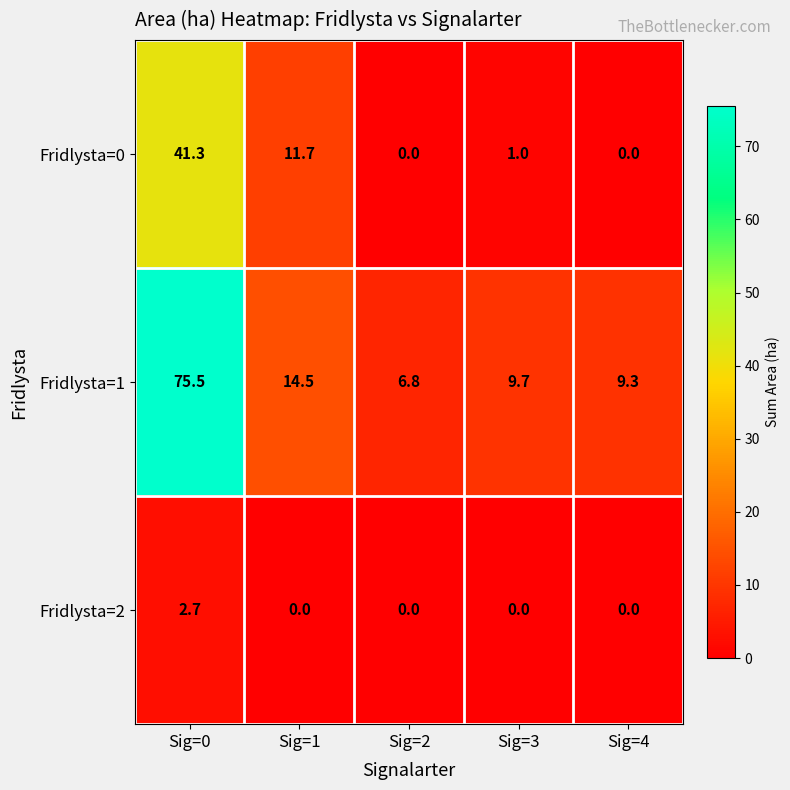

The value of Fridlysta=2 at Sig=1 is -1.0. True or false?

False